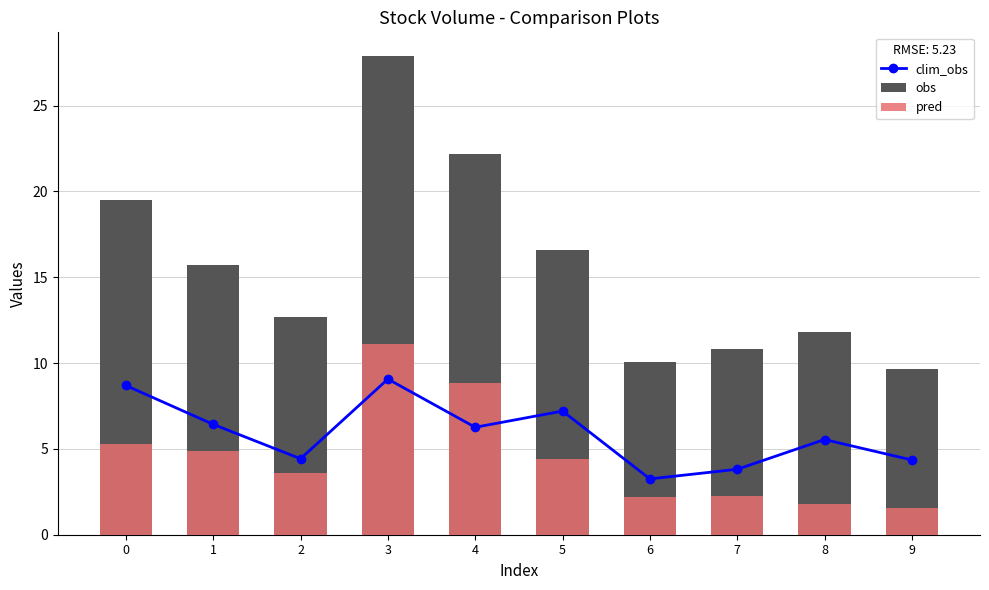

Between 0 and 7, which series saw the biggest shift?

obs